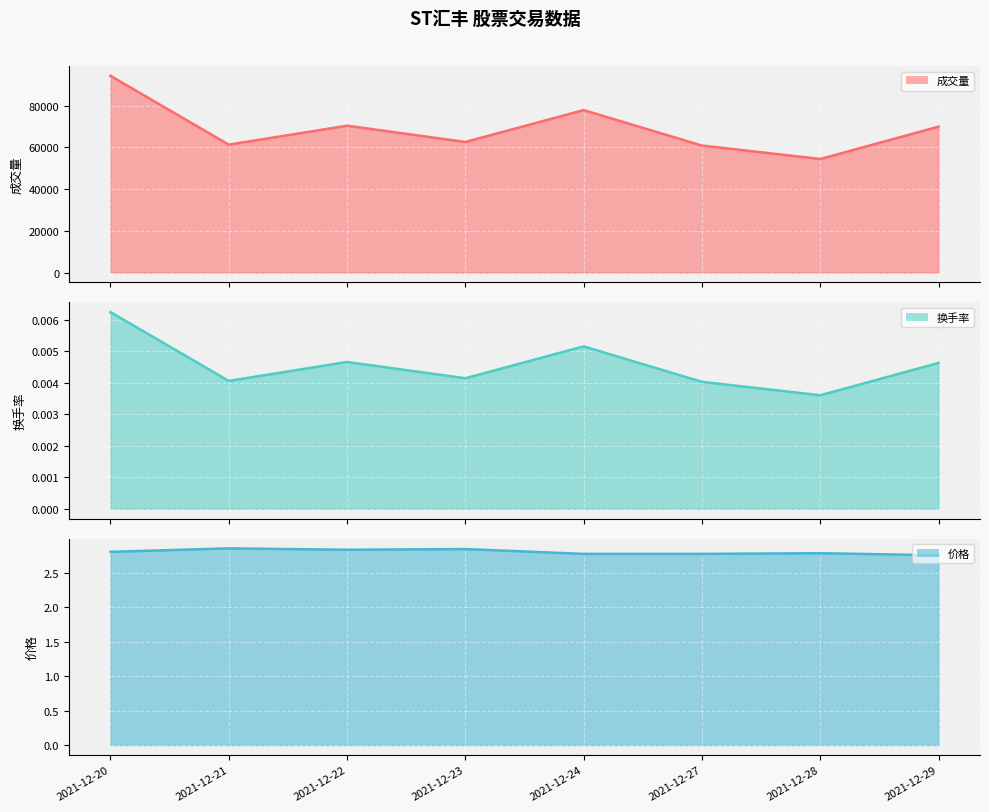

Reading left to right, list all the values displayed in this chart.

成交量 line: 2021-12-20=94255.6	2021-12-21=61295.9	2021-12-22=70371.1	2021-12-23=62569.3	2021-12-24=77837.2	2021-12-27=60844.9	2021-12-28=54413.4	2021-12-29=69919.0
换手率 line: 2021-12-20=0.0	2021-12-21=0.0	2021-12-22=0.0	2021-12-23=0.0	2021-12-24=0.0	2021-12-27=0.0	2021-12-28=0.0	2021-12-29=0.0
价格 line: 2021-12-20=2.8	2021-12-21=2.9	2021-12-22=2.8	2021-12-23=2.8	2021-12-24=2.8	2021-12-27=2.8	2021-12-28=2.8	2021-12-29=2.8